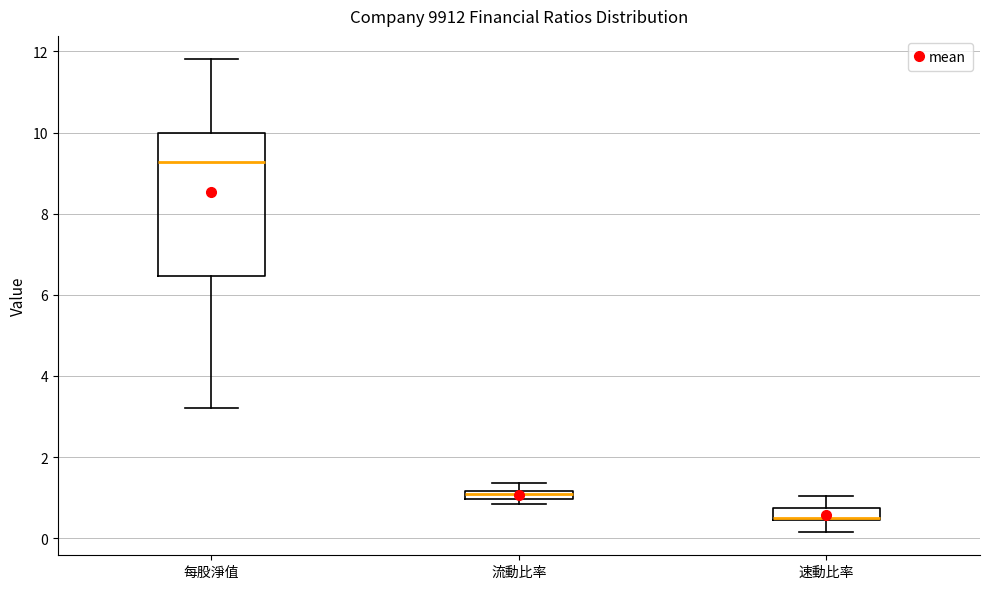

Which box is the tallest, from its lower edge to its upper edge?

每股淨值